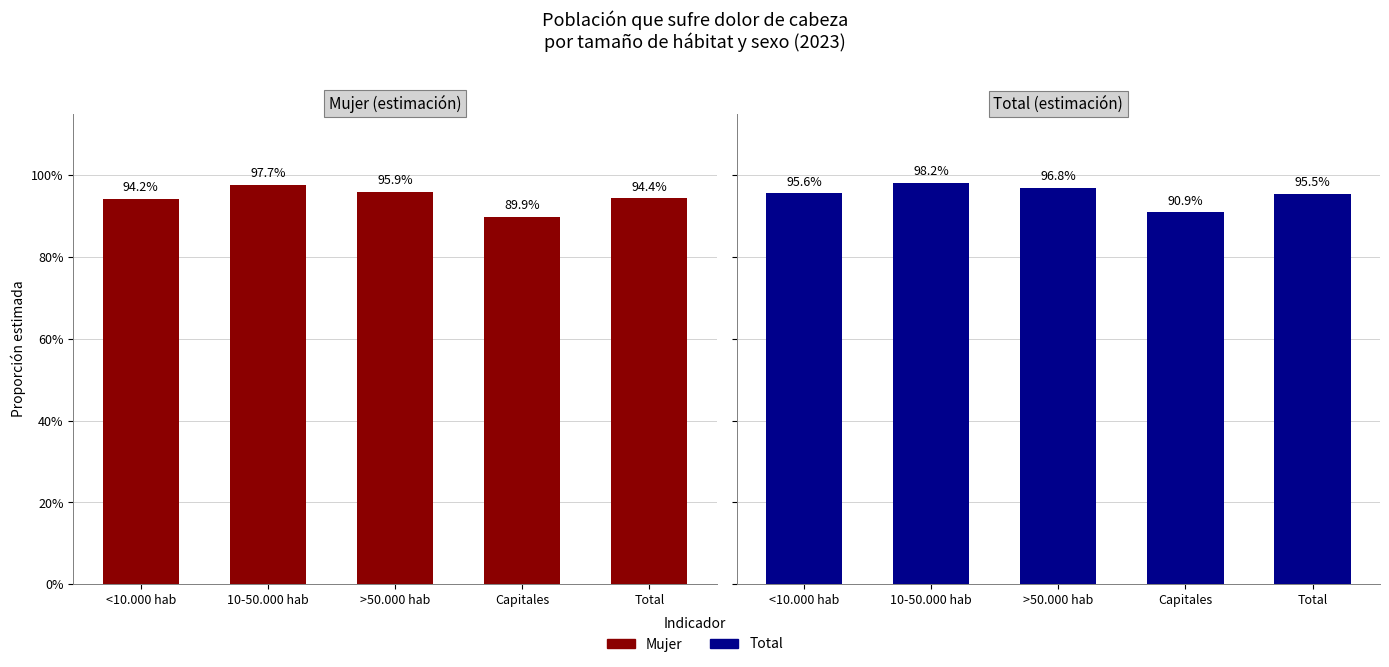

What is the maximum value for Total?

1.0